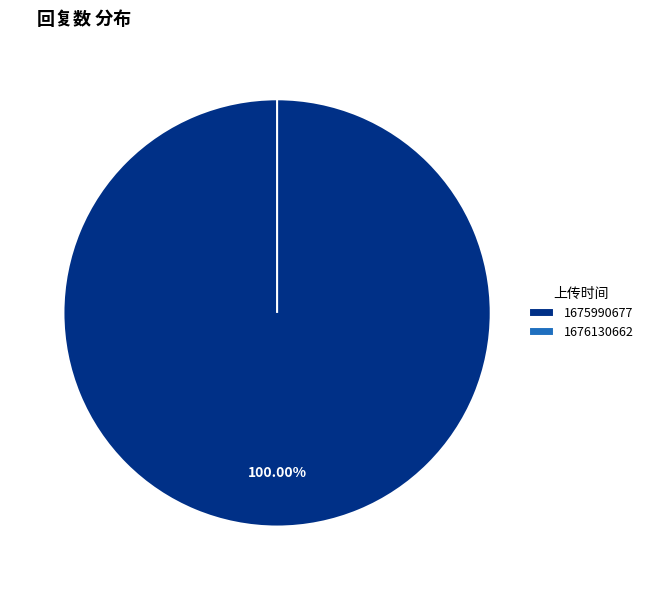

Is the sum of 1675990677 and 1676130662 greater than half?

Yes